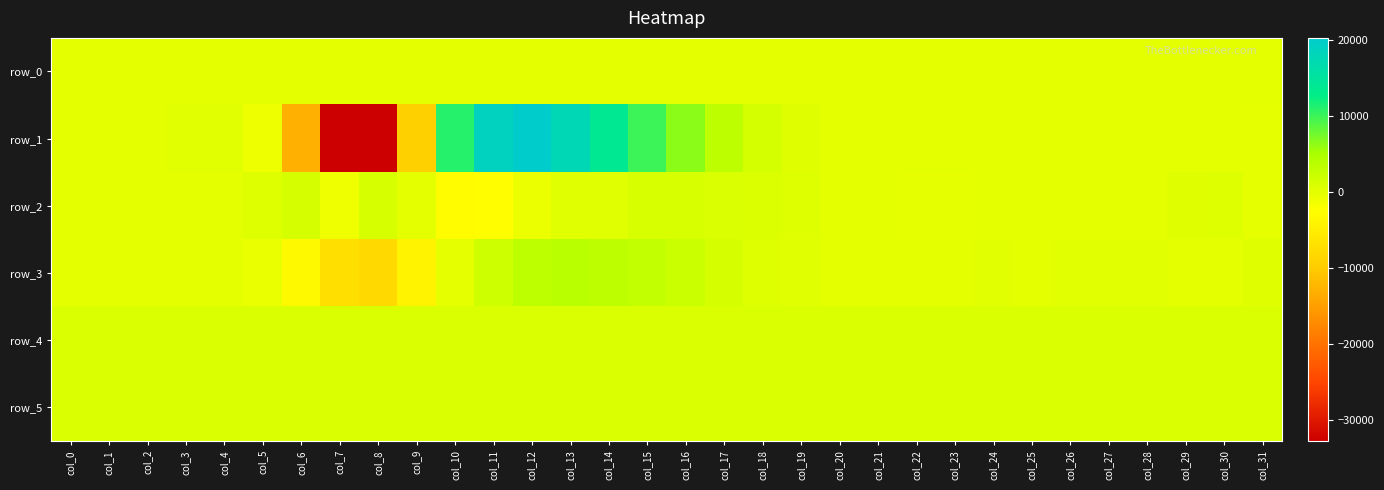

Is the value of row_4 at col_23 greater than the value of row_0 at col_21?

Yes